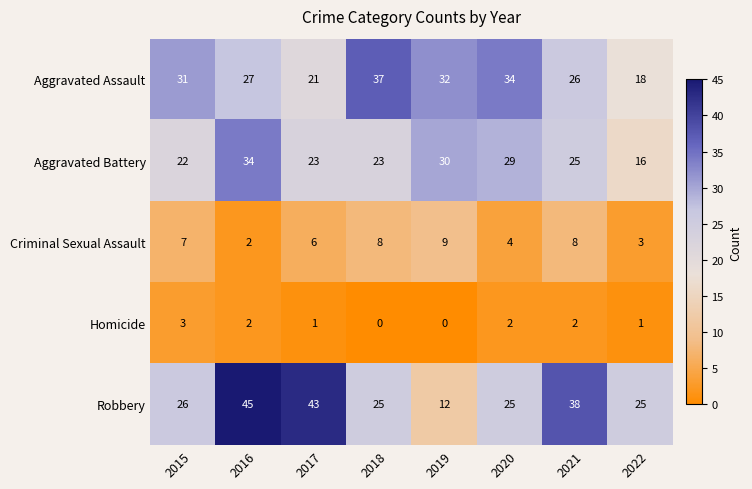

At which label does Aggravated Assault reach its peak?

2018